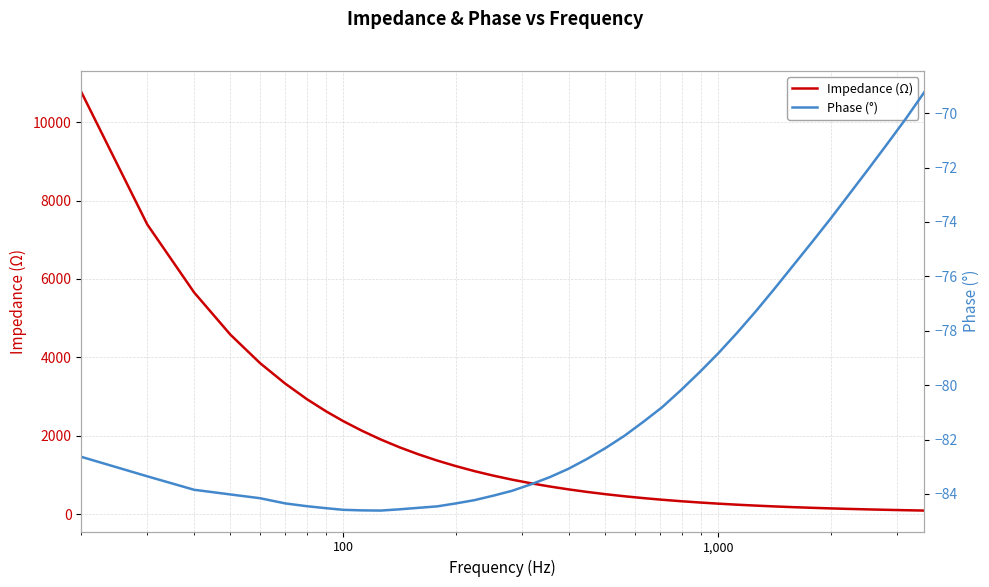

Count the number of data series in this chart.

2